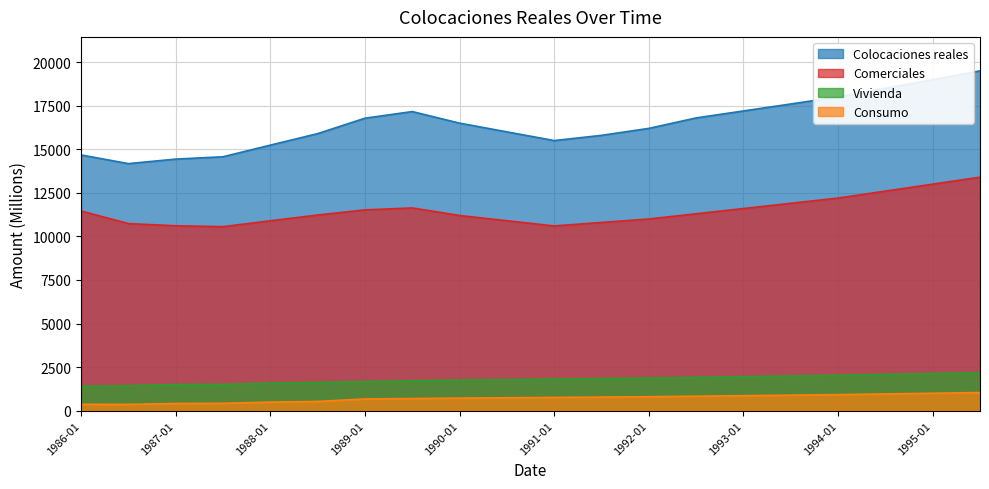

Where is the first local minimum for Consumo?

1986-07